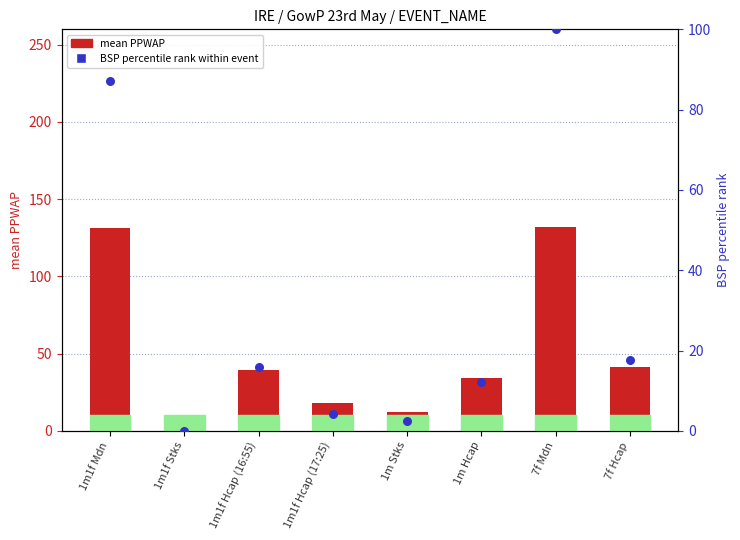

Which series reaches the maximum Y coordinate?

mean PPWAP